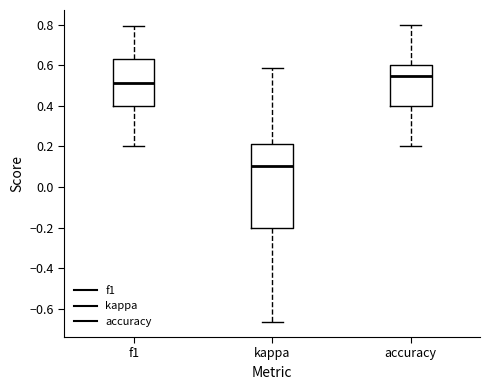

Which box's median line is the highest?

accuracy